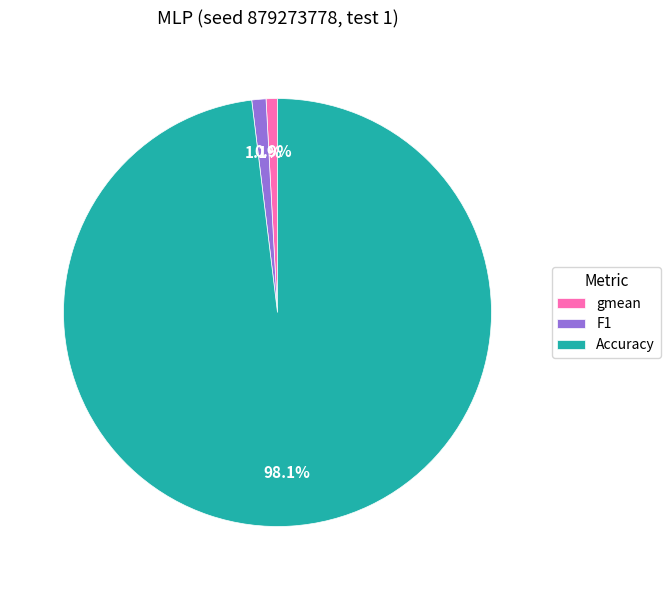

Which category has the biggest portion of the pie?

Accuracy